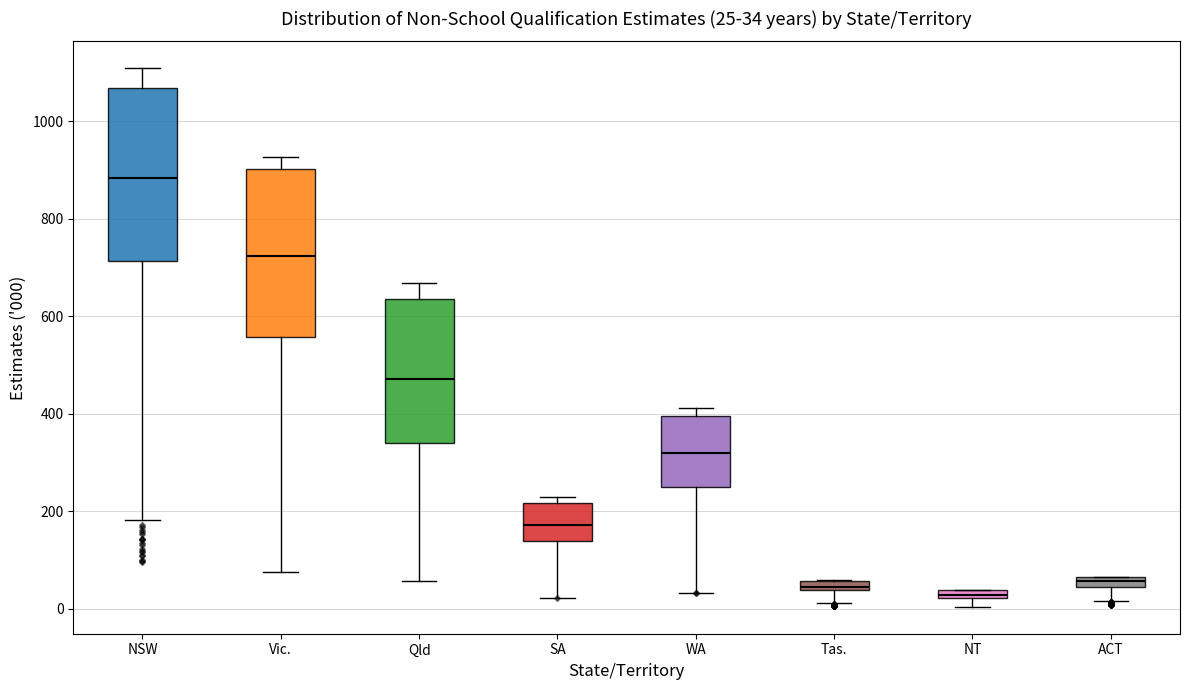

Which box's median line is the highest?

NSW